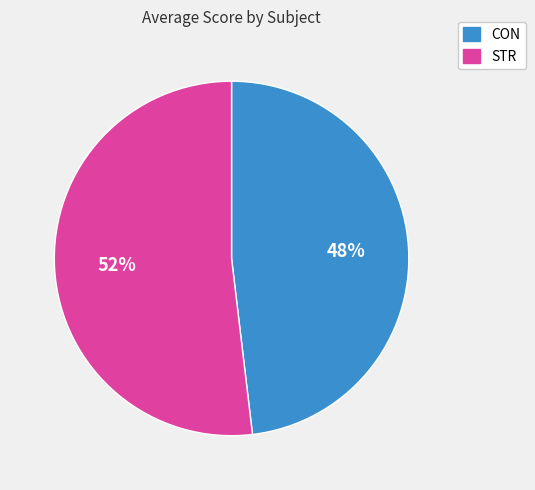

To the nearest percent, what percentage of the pie is STR?

52%